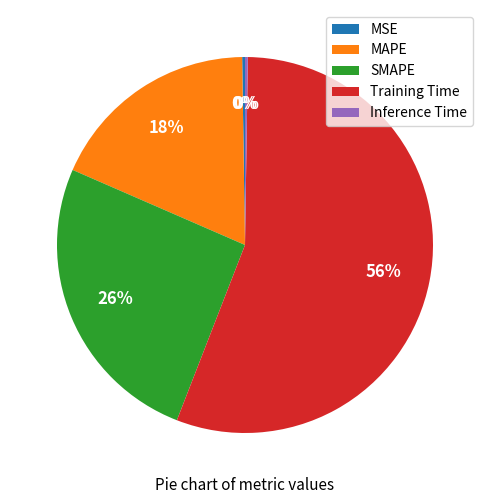

What percentage is the SMAPE slice, to the nearest percent?

26%